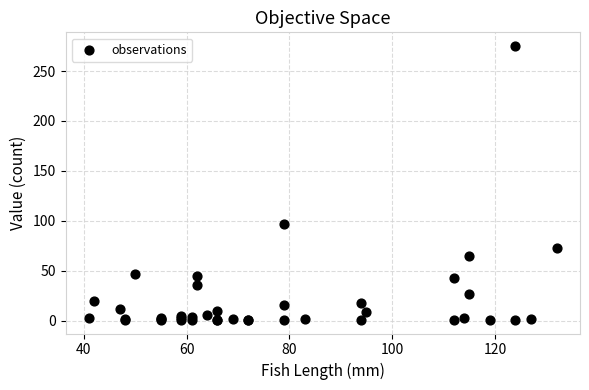

What Y value in the scatter plot is closest to 138?

97